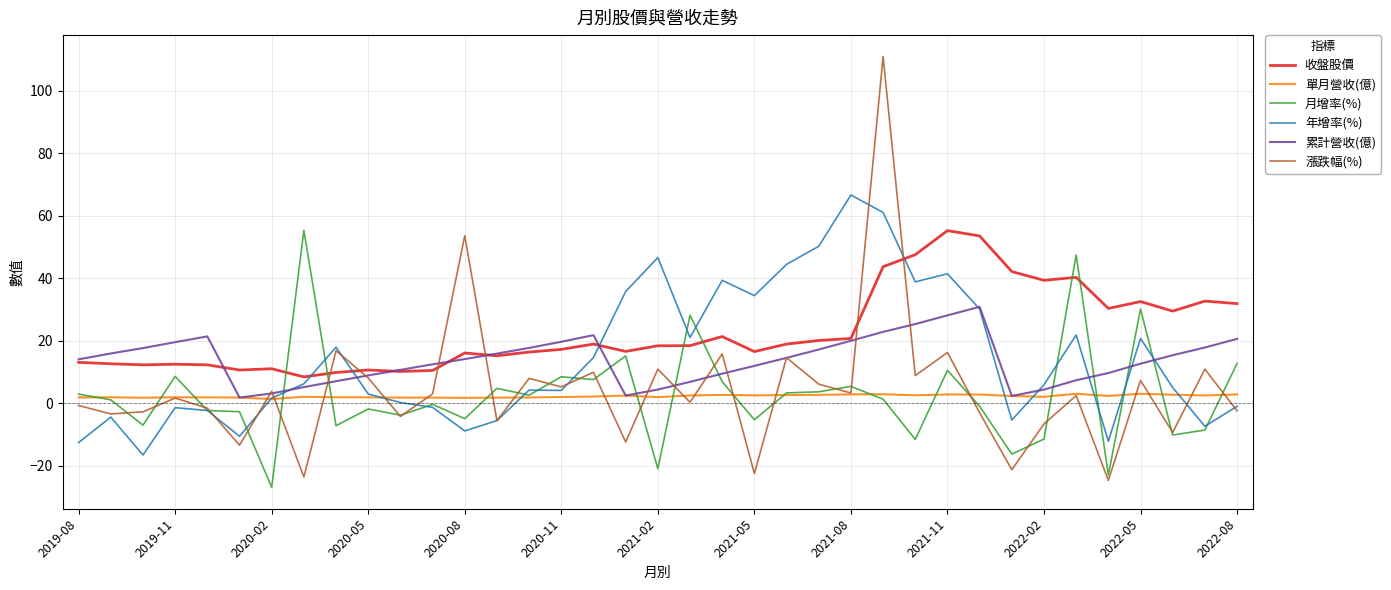

True or false: 年增率(%) and 收盤股價 cross at least once.

True